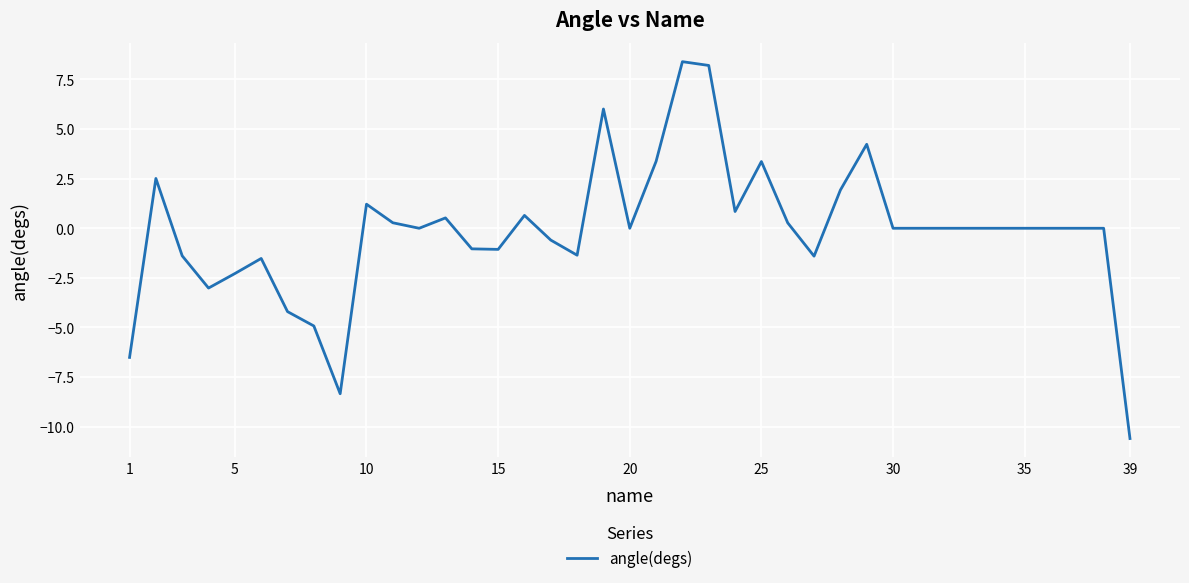

What is the smallest value displayed?

-10.6